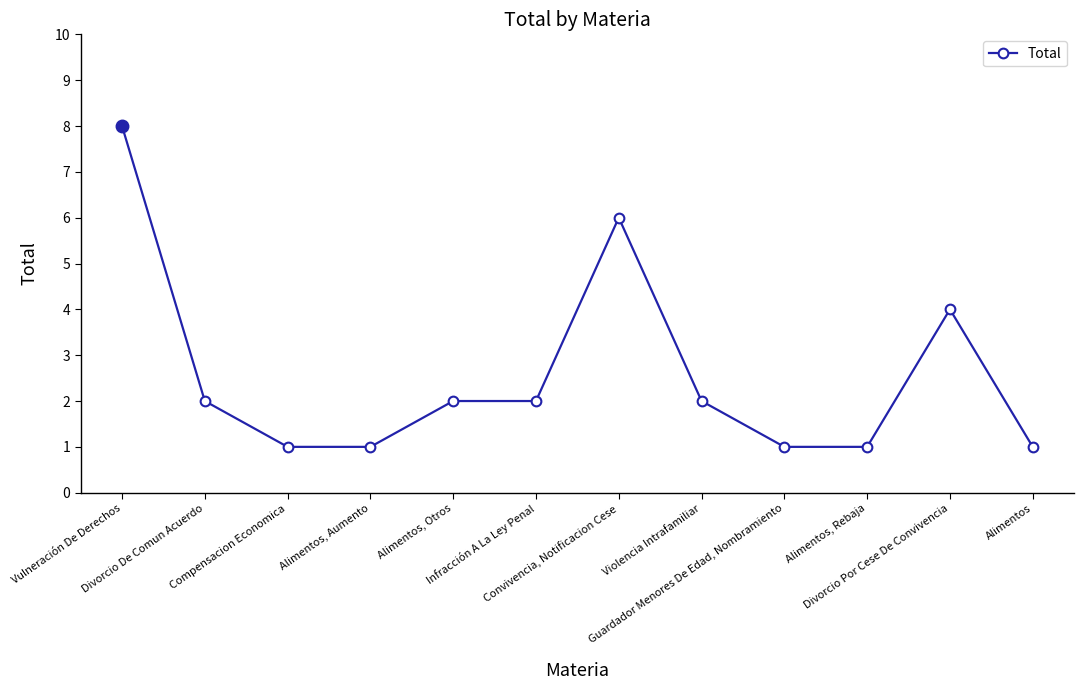

Reading right to left, list all the values displayed in this chart.

Alimentos=1	Divorcio Por Cese De Convivencia=4	Alimentos, Rebaja=1	Guardador Menores De Edad, Nombramiento=1	Violencia Intrafamiliar=2	Convivencia, Notificacion Cese=6	Infracción A La Ley Penal=2	Alimentos, Otros=2	Alimentos, Aumento=1	Compensacion Economica=1	Divorcio De Comun Acuerdo=2	Vulneración De Derechos=8